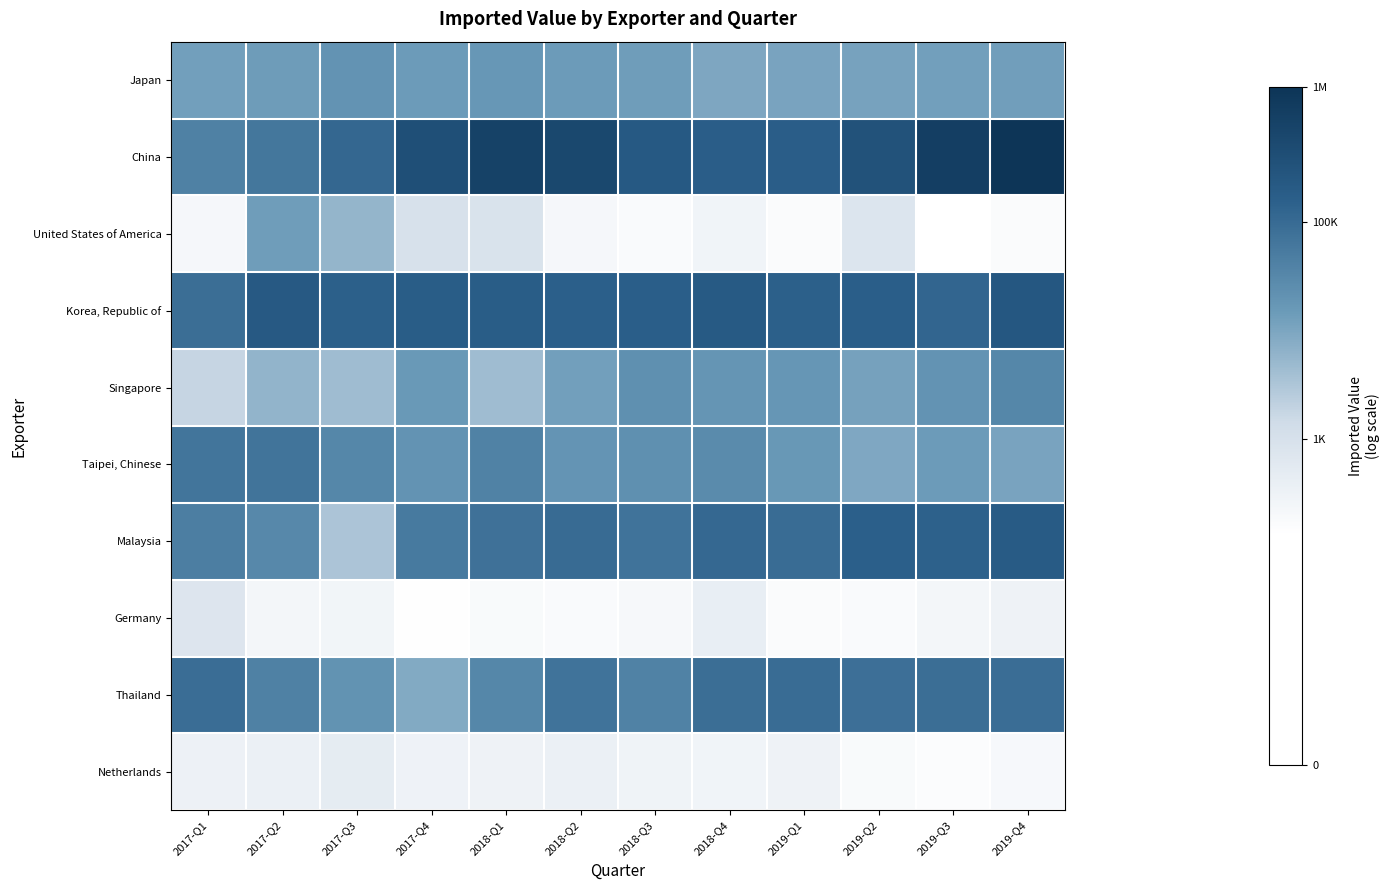

At 2018-Q4, list the series in order from largest to smallest.

Korea, Republic of, China, Malaysia, Thailand, Taipei, Chinese, Singapore, Japan, Germany, Netherlands, United States of America